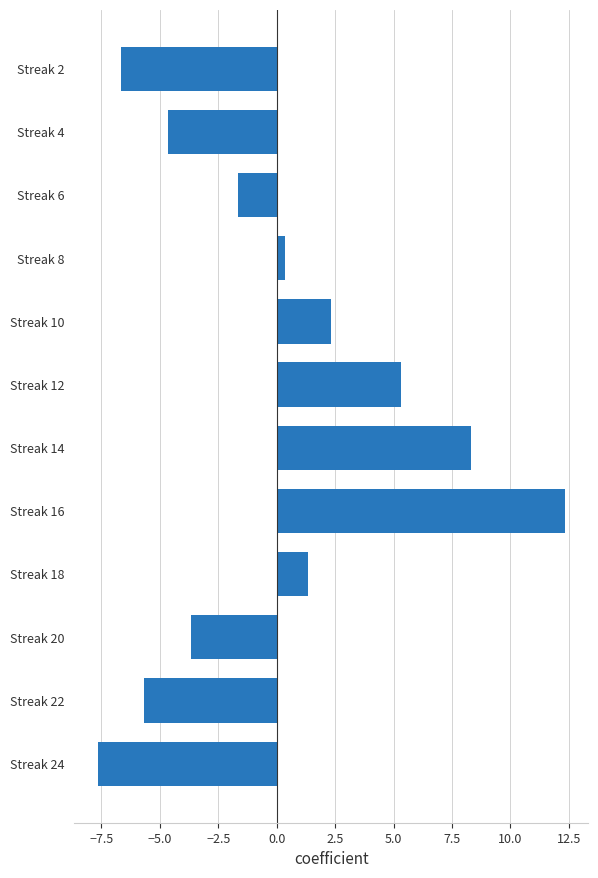

List the labels in order of value, largest first.

Streak 16, Streak 14, Streak 12, Streak 10, Streak 18, Streak 8, Streak 6, Streak 20, Streak 4, Streak 22, Streak 2, Streak 24